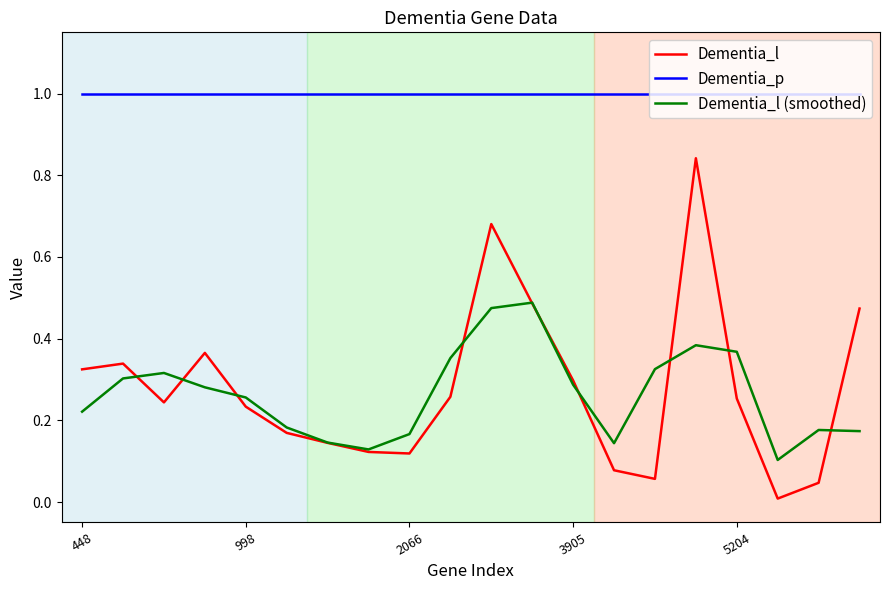

Rank the series by their maximum value, from lowest to highest.

Dementia_l (smoothed), Dementia_l, Dementia_p